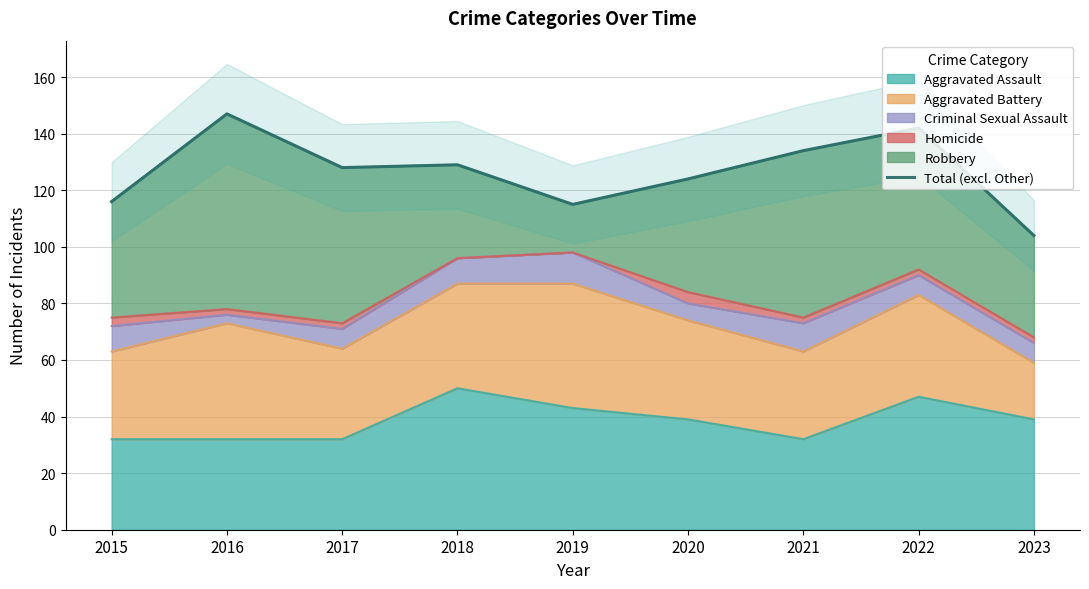

Is it true that Aggravated Assault equals 39 at 2020?

True